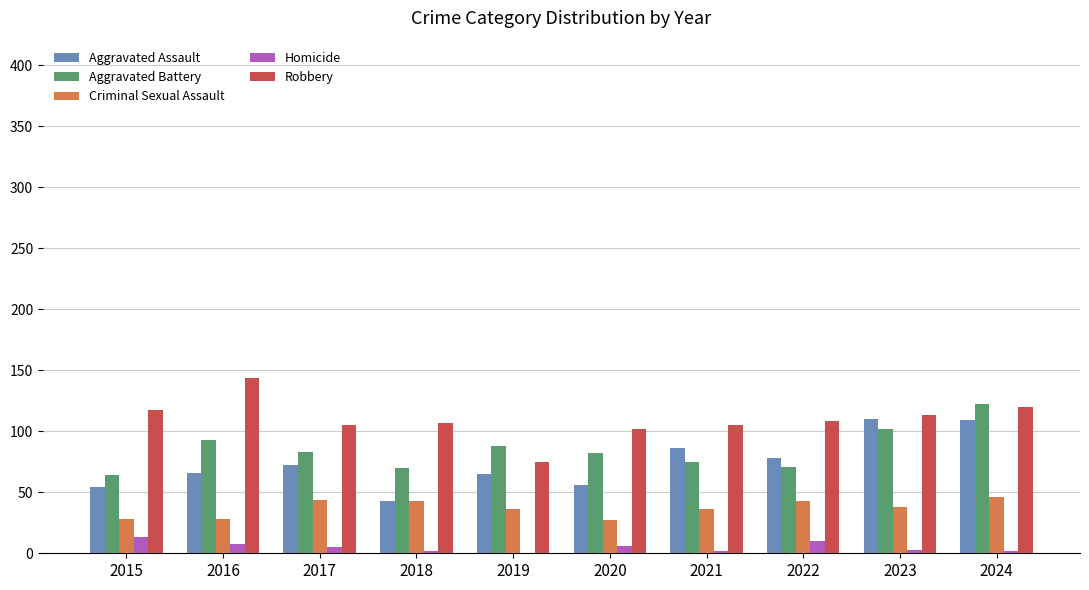

What is the highest value of the Robbery series?

144